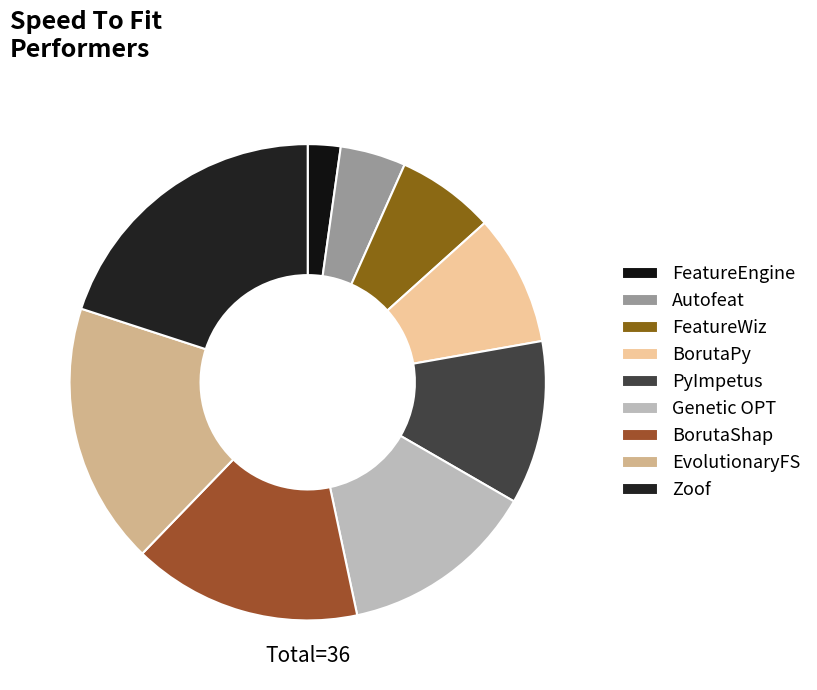

Does BorutaShap account for over 50% of the chart?

No